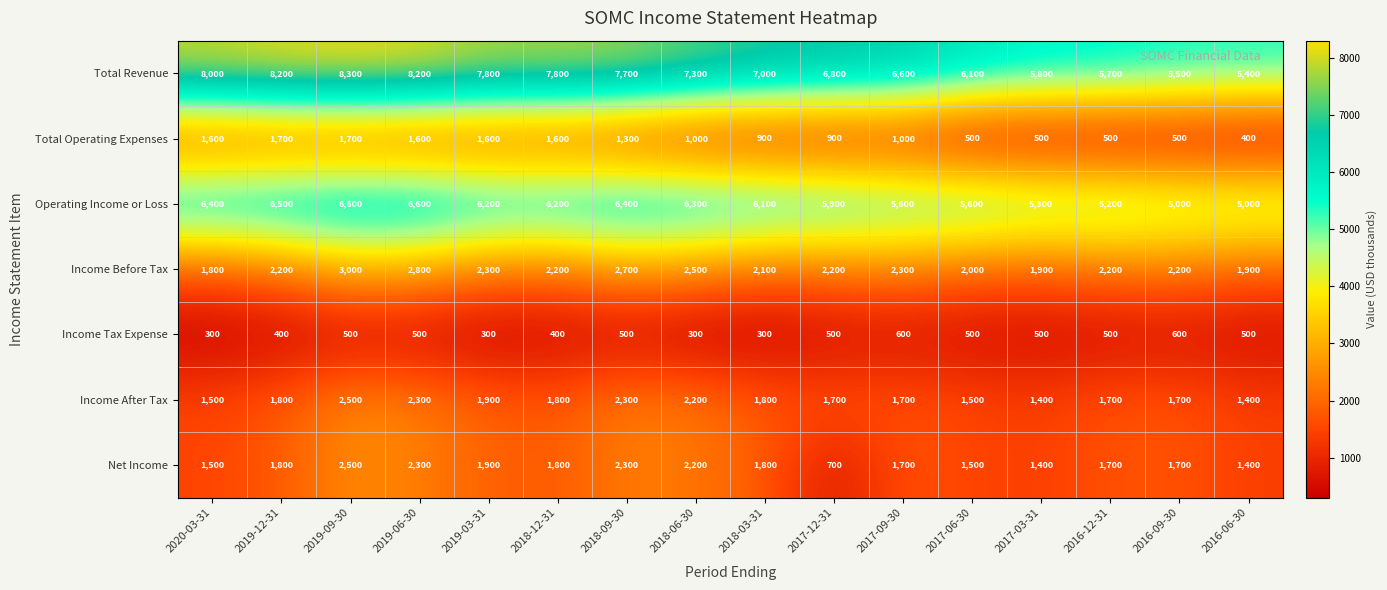

What is the total value across all series at 2019-09-30?

25100